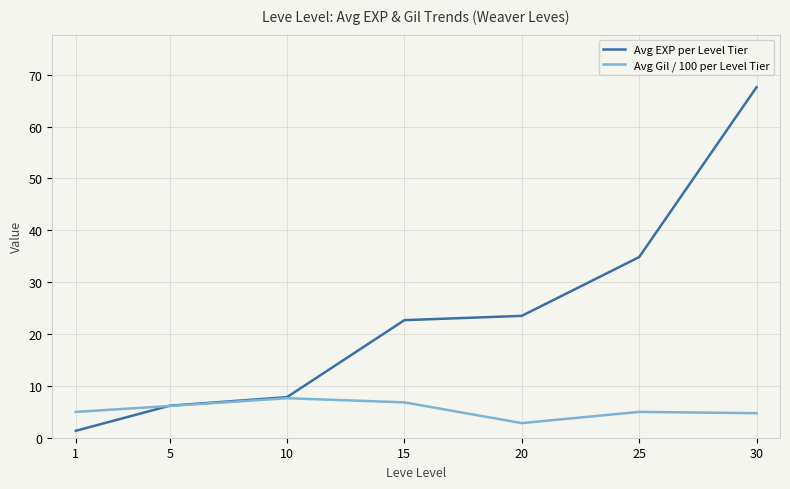

How many interior local valleys does the Avg Gil / 100 per Level Tier series have?

1